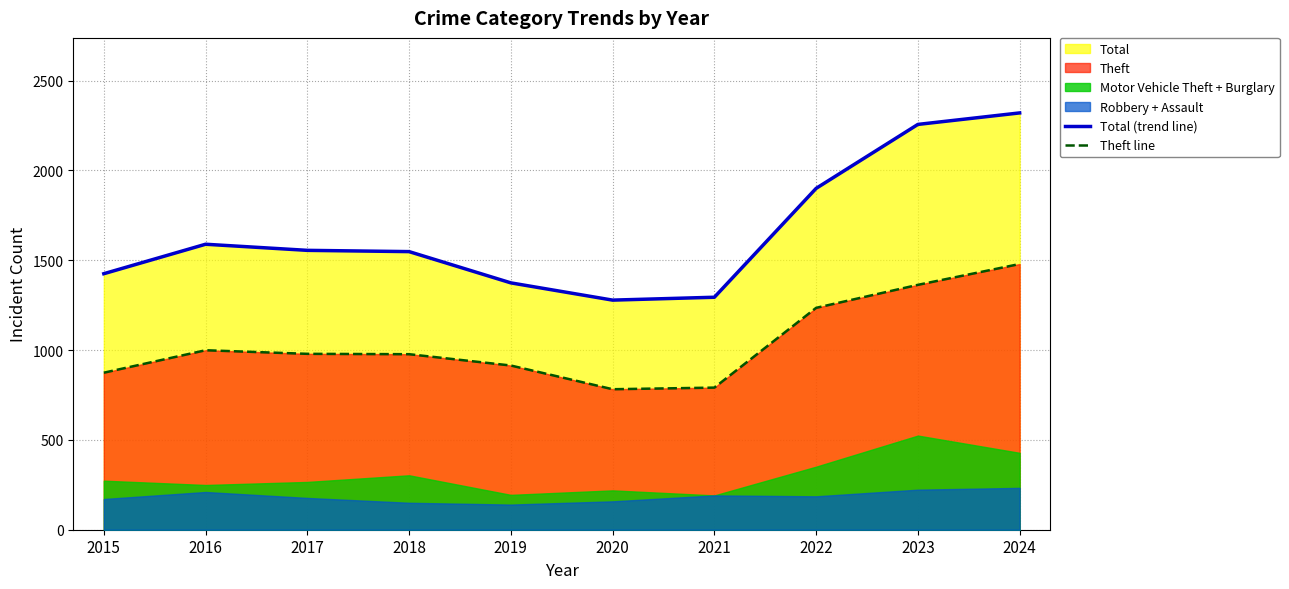

Between 2016 and 2020, which series saw the biggest shift?

Total (trend line)